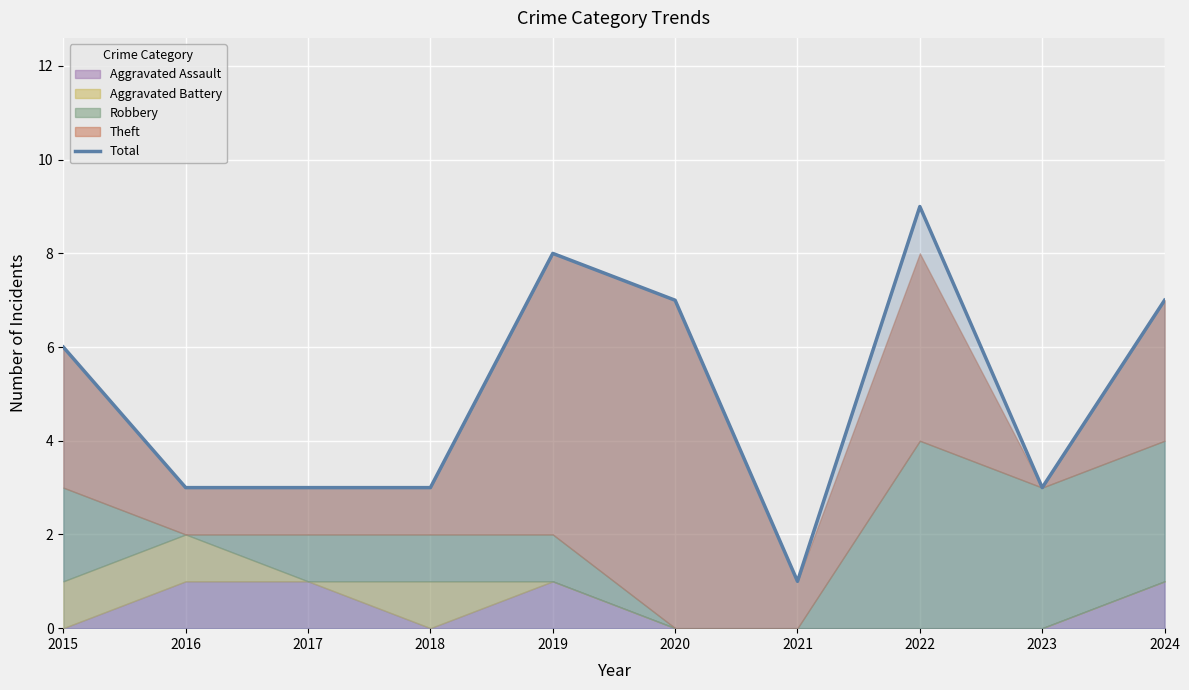

List the labels in order of value, smallest first.

2021, 2016, 2017, 2018, 2023, 2015, 2020, 2024, 2019, 2022